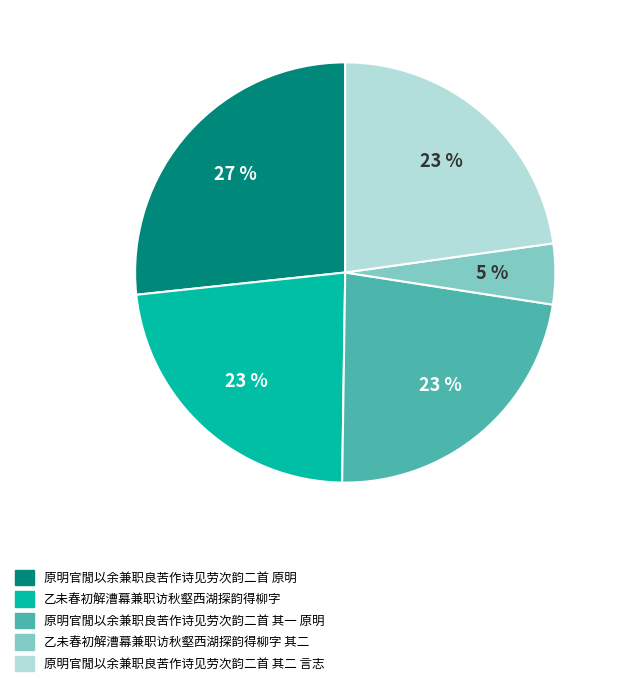

To the nearest percent, what is the combined percentage of 原明官閒以余兼职良苦作诗见劳次韵二首 其二 言志 and 原明官閒以余兼职良苦作诗见劳次韵二首 其一 原明?

46%